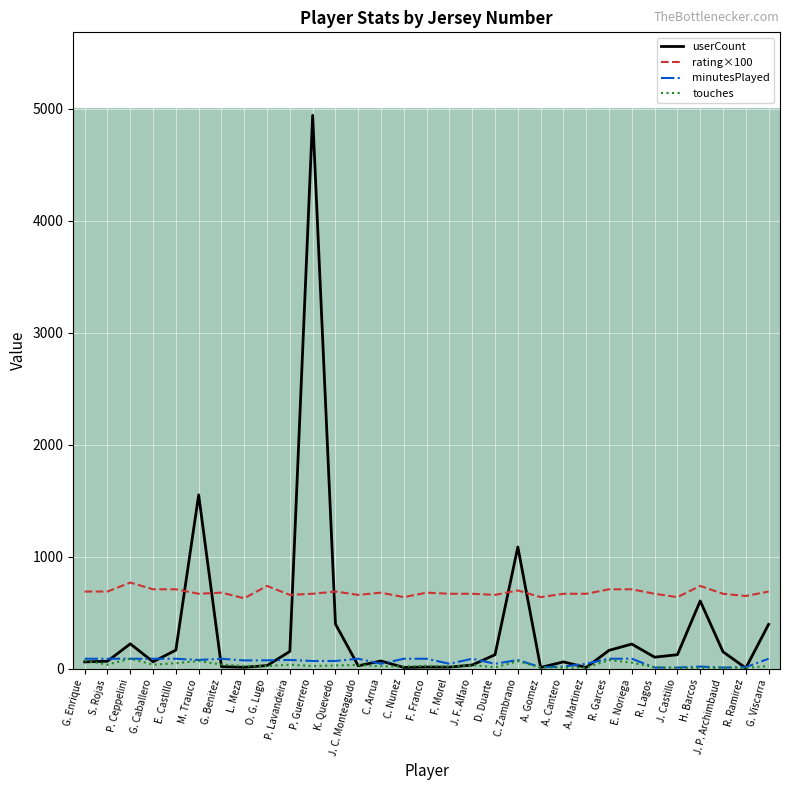

Which series has the widest spread of values?

userCount